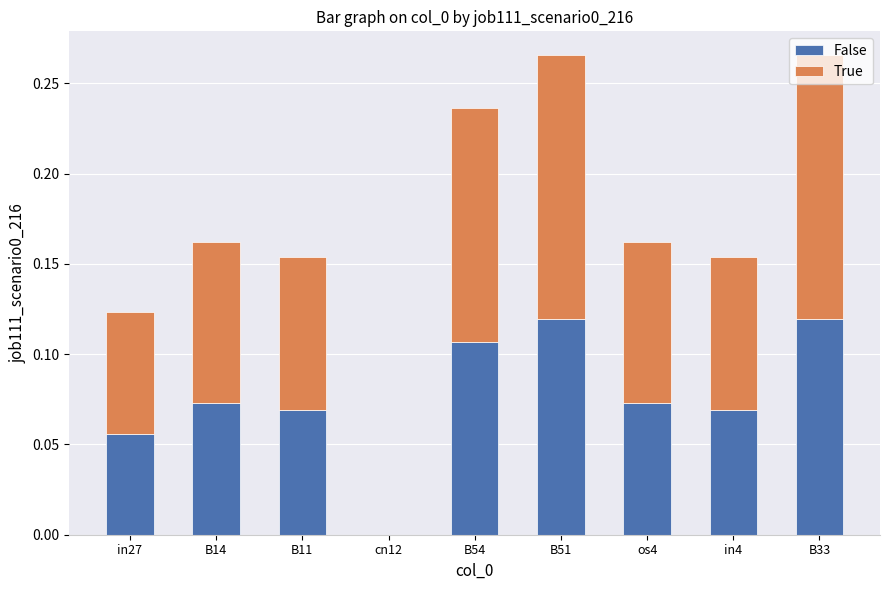

What are all the series names shown in the legend?

False, True